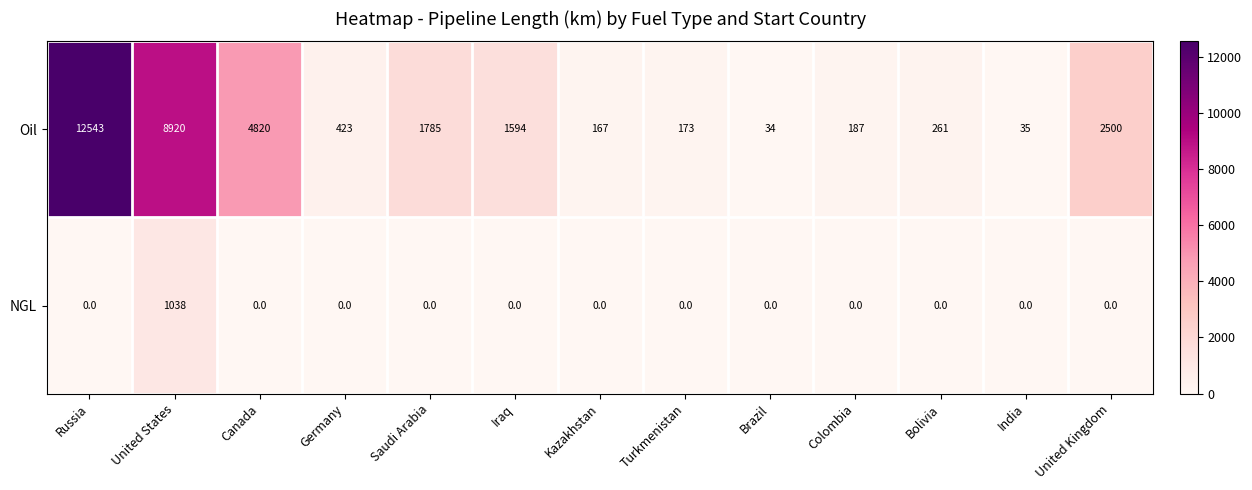

Reading left to right, transcribe all the data shown in this chart.

Oil: Russia=12543	United States=8920	Canada=4820	Germany=423	Saudi Arabia=1785	Iraq=1594	Kazakhstan=167	Turkmenistan=173	Brazil=34	Colombia=187	Bolivia=261	India=35	United Kingdom=2500
NGL: Russia=0	United States=1038	Canada=0	Germany=0	Saudi Arabia=0	Iraq=0	Kazakhstan=0	Turkmenistan=0	Brazil=0	Colombia=0	Bolivia=0	India=0	United Kingdom=0